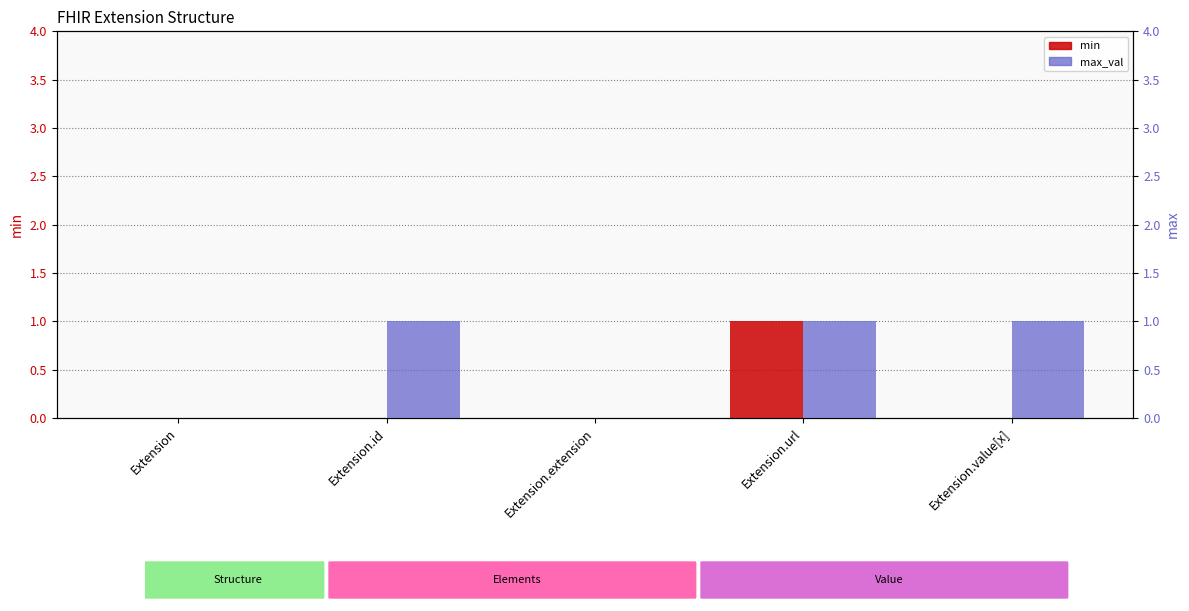

List the series in order of their overall mean, lowest first.

min, max_val